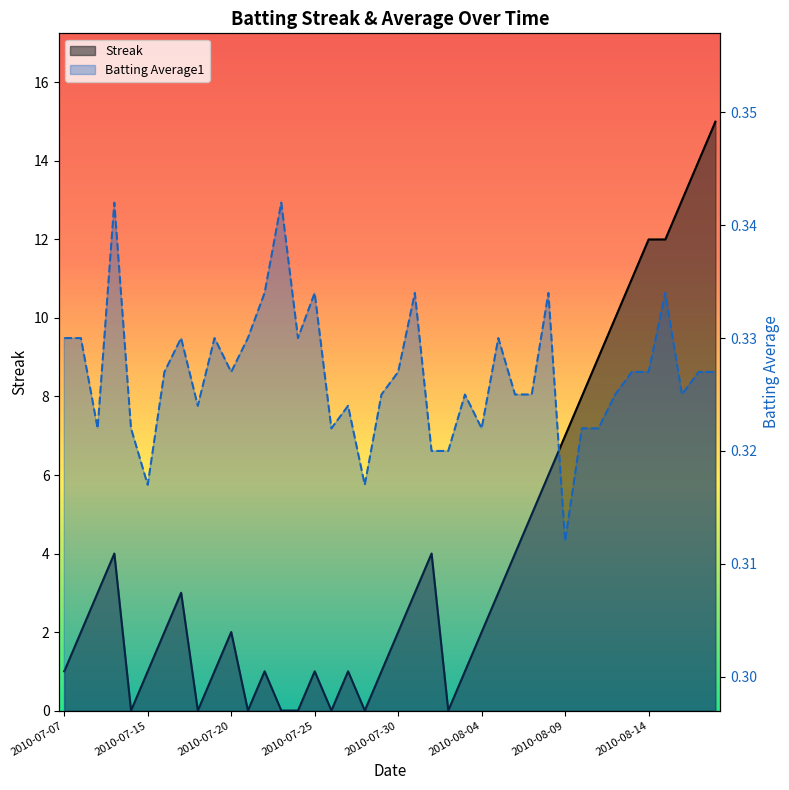

Rank the series at 16 from highest to lowest value.

Batting Average1, Streak